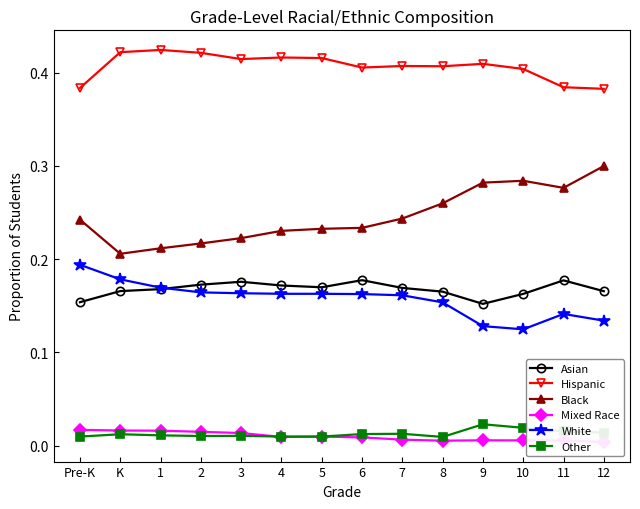

Which series changed the most between 2 and 7?

Black